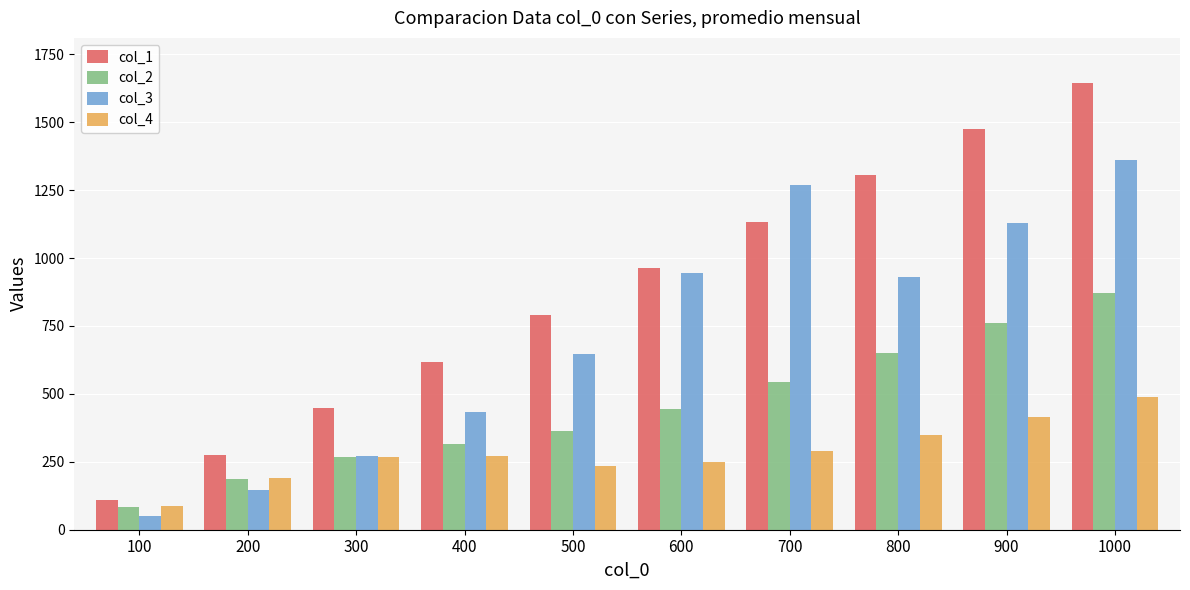

Rank the series by their maximum value, from lowest to highest.

col_4, col_2, col_3, col_1